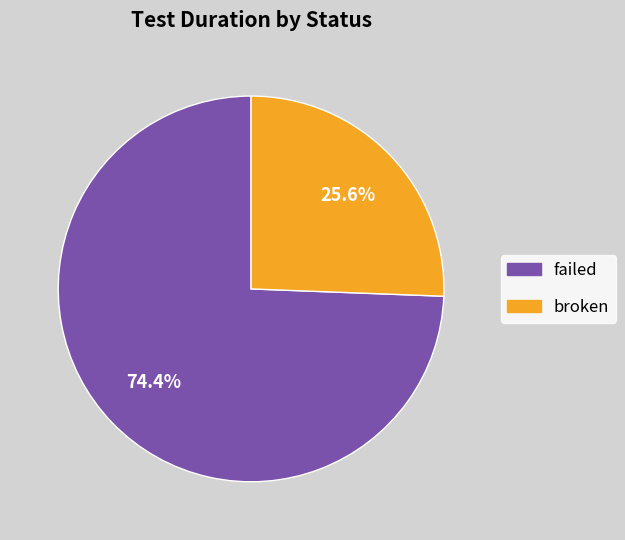

To the nearest percent, what percentage of the pie is broken?

26%